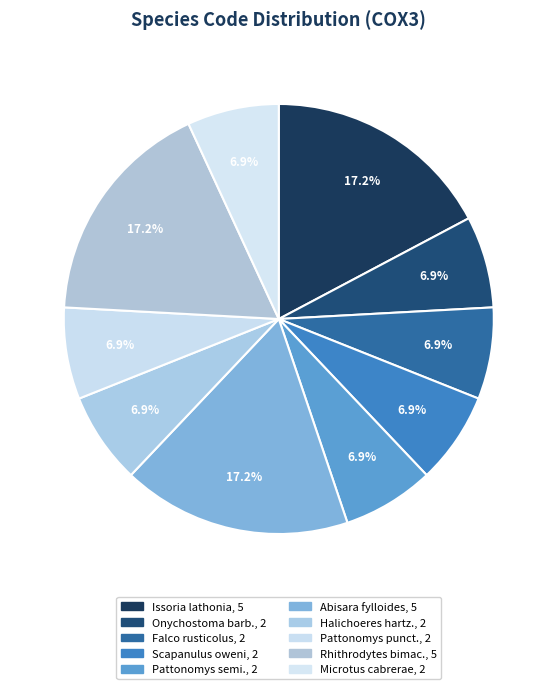

How many slices are in this pie chart?

10